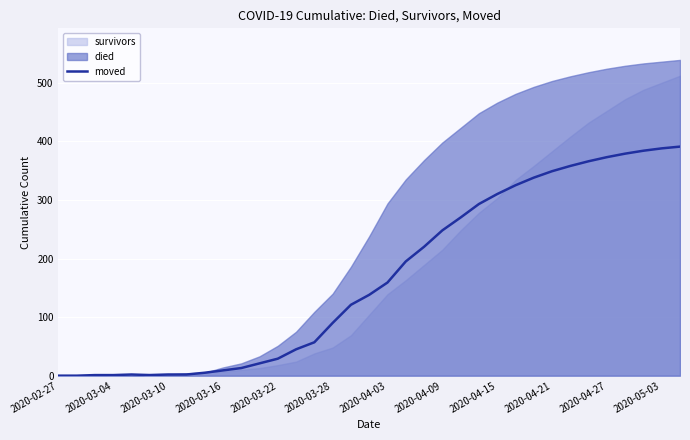

True or false: moved has a value of 9 at 2020-03-16.

True